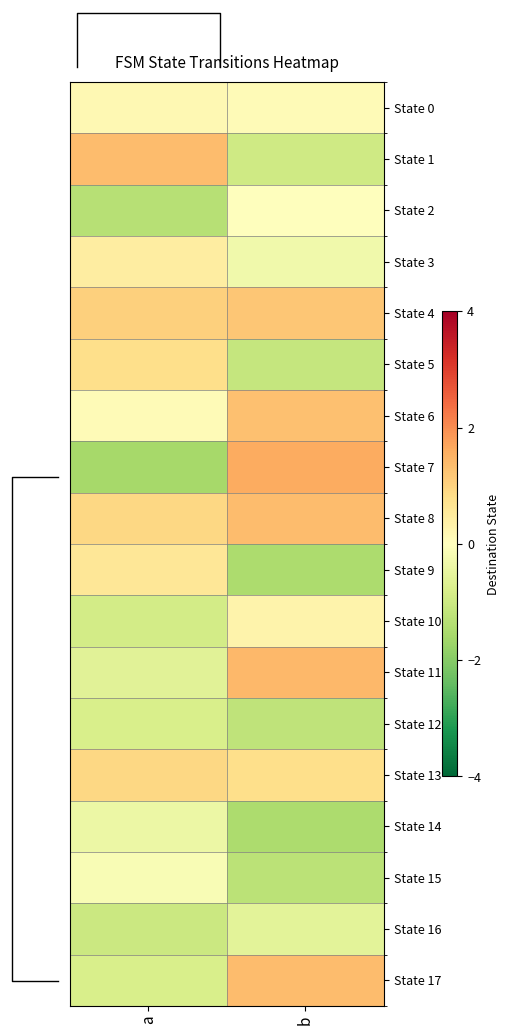

Is it true that State 10 equals -1.2 at a?

False